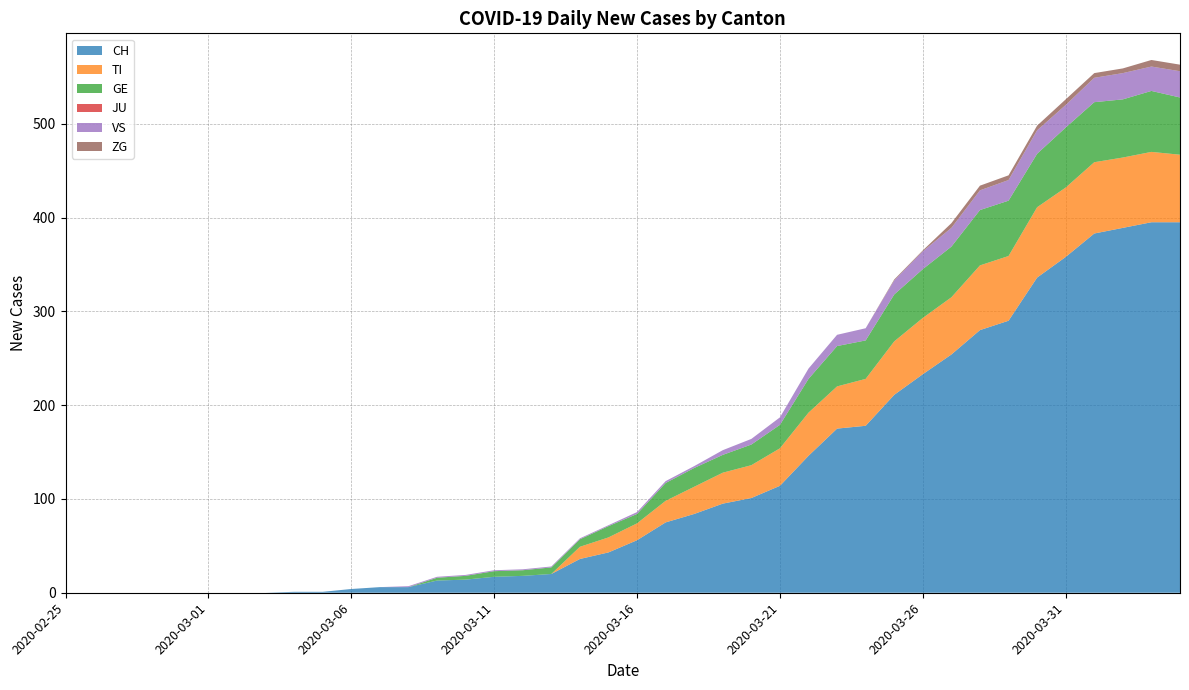

Reading left to right, what are all the values shown in this chart?

CH: 2020-02-25=0	2020-02-26=0	2020-02-27=0	2020-02-28=0	2020-02-29=0	2020-03-01=0	2020-03-02=0	2020-03-03=0	2020-03-04=1	2020-03-05=1	2020-03-06=4	2020-03-07=6	2020-03-08=6	2020-03-09=13	2020-03-10=14	2020-03-11=17	2020-03-12=18	2020-03-13=20	2020-03-14=36	2020-03-15=43	2020-03-16=56	2020-03-17=75	2020-03-18=84	2020-03-19=95	2020-03-20=101	2020-03-21=114	2020-03-22=146	2020-03-23=175	2020-03-24=178	2020-03-25=211	2020-03-26=233	2020-03-27=254	2020-03-28=280	2020-03-29=290	2020-03-30=336	2020-03-31=358	2020-04-01=383	2020-04-02=389	2020-04-03=395	2020-04-04=395
TI: 2020-02-25=0	2020-02-26=0	2020-02-27=0	2020-02-28=0	2020-02-29=0	2020-03-01=0	2020-03-02=0	2020-03-03=0	2020-03-04=0	2020-03-05=0	2020-03-06=0	2020-03-07=0	2020-03-08=0	2020-03-09=0	2020-03-10=0	2020-03-11=0	2020-03-12=0	2020-03-13=0	2020-03-14=13	2020-03-15=16	2020-03-16=18	2020-03-17=23	2020-03-18=29	2020-03-19=33	2020-03-20=35	2020-03-21=40	2020-03-22=46	2020-03-23=45	2020-03-24=50	2020-03-25=57	2020-03-26=60	2020-03-27=61	2020-03-28=69	2020-03-29=69	2020-03-30=75	2020-03-31=74	2020-04-01=76	2020-04-02=75	2020-04-03=75	2020-04-04=72
GE: 2020-02-25=0	2020-02-26=0	2020-02-27=0	2020-02-28=0	2020-02-29=0	2020-03-01=0	2020-03-02=0	2020-03-03=0	2020-03-04=0	2020-03-05=0	2020-03-06=0	2020-03-07=0	2020-03-08=0	2020-03-09=3	2020-03-10=4	2020-03-11=6	2020-03-12=6	2020-03-13=7	2020-03-14=8	2020-03-15=12	2020-03-16=10	2020-03-17=19	2020-03-18=20	2020-03-19=19	2020-03-20=22	2020-03-21=25	2020-03-22=36	2020-03-23=43	2020-03-24=41	2020-03-25=50	2020-03-26=52	2020-03-27=54	2020-03-28=59	2020-03-29=59	2020-03-30=57	2020-03-31=64	2020-04-01=64	2020-04-02=62	2020-04-03=65	2020-04-04=61
JU: 2020-02-25=0	2020-02-26=0	2020-02-27=0	2020-02-28=0	2020-02-29=0	2020-03-01=0	2020-03-02=0	2020-03-03=0	2020-03-04=0	2020-03-05=0	2020-03-06=0	2020-03-07=0	2020-03-08=0	2020-03-09=0	2020-03-10=0	2020-03-11=0	2020-03-12=0	2020-03-13=0	2020-03-14=0	2020-03-15=0	2020-03-16=0	2020-03-17=0	2020-03-18=0	2020-03-19=0	2020-03-20=0	2020-03-21=0	2020-03-22=0	2020-03-23=0	2020-03-24=0	2020-03-25=0	2020-03-26=0	2020-03-27=0	2020-03-28=0	2020-03-29=0	2020-03-30=0	2020-03-31=0	2020-04-01=0	2020-04-02=0	2020-04-03=0	2020-04-04=0
VS: 2020-02-25=0	2020-02-26=0	2020-02-27=0	2020-02-28=0	2020-02-29=0	2020-03-01=0	2020-03-02=0	2020-03-03=0	2020-03-04=0	2020-03-05=0	2020-03-06=0	2020-03-07=0	2020-03-08=1	2020-03-09=1	2020-03-10=1	2020-03-11=1	2020-03-12=1	2020-03-13=1	2020-03-14=1	2020-03-15=1	2020-03-16=2	2020-03-17=2	2020-03-18=2	2020-03-19=5	2020-03-20=6	2020-03-21=8	2020-03-22=11	2020-03-23=12	2020-03-24=13	2020-03-25=15	2020-03-26=19	2020-03-27=20	2020-03-28=21	2020-03-29=22	2020-03-30=25	2020-03-31=24	2020-04-01=26	2020-04-02=28	2020-04-03=26	2020-04-04=28
ZG: 2020-02-25=0	2020-02-26=0	2020-02-27=0	2020-02-28=0	2020-02-29=0	2020-03-01=0	2020-03-02=0	2020-03-03=0	2020-03-04=0	2020-03-05=0	2020-03-06=0	2020-03-07=0	2020-03-08=0	2020-03-09=0	2020-03-10=0	2020-03-11=0	2020-03-12=0	2020-03-13=0	2020-03-14=0	2020-03-15=0	2020-03-16=0	2020-03-17=0	2020-03-18=0	2020-03-19=0	2020-03-20=0	2020-03-21=0	2020-03-22=0	2020-03-23=0	2020-03-24=0	2020-03-25=1	2020-03-26=1	2020-03-27=5	2020-03-28=5	2020-03-29=5	2020-03-30=5	2020-03-31=6	2020-04-01=5	2020-04-02=5	2020-04-03=7	2020-04-04=7